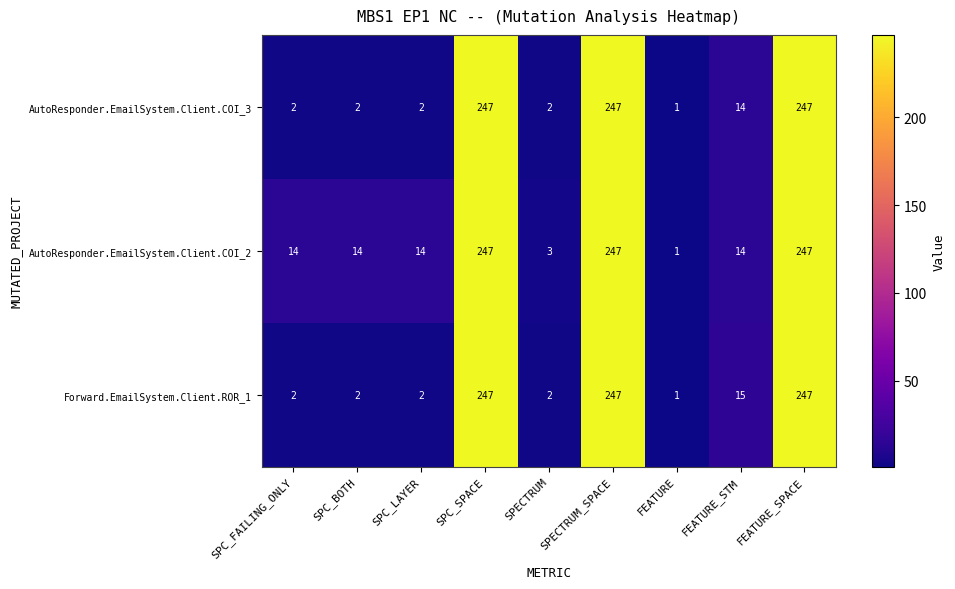

Which series has the largest total across all categories?

AutoResponder.EmailSystem.Client.COI_2